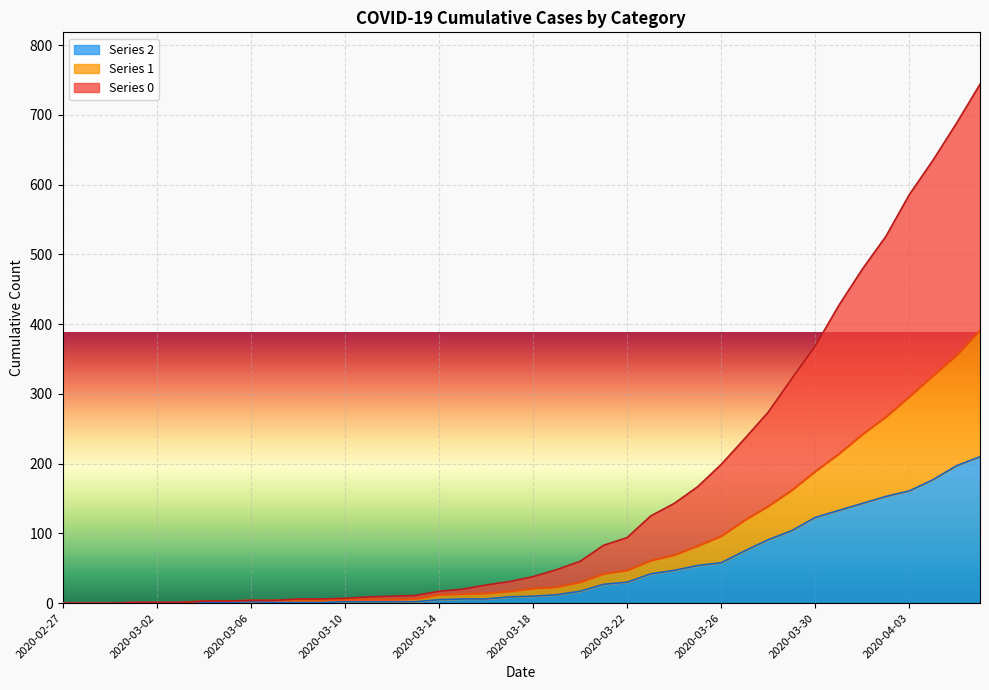

How many data points in 1 are less than 21?

20